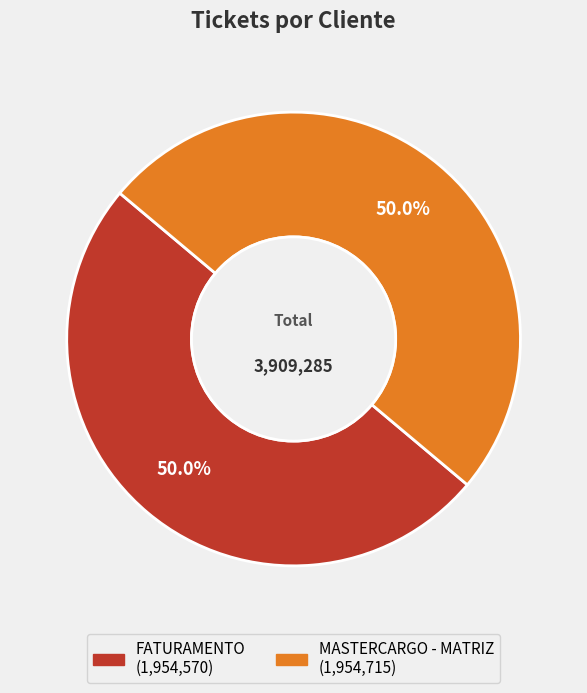

Is it true that MASTERCARGO - MATRIZ is 62% of the pie?

False